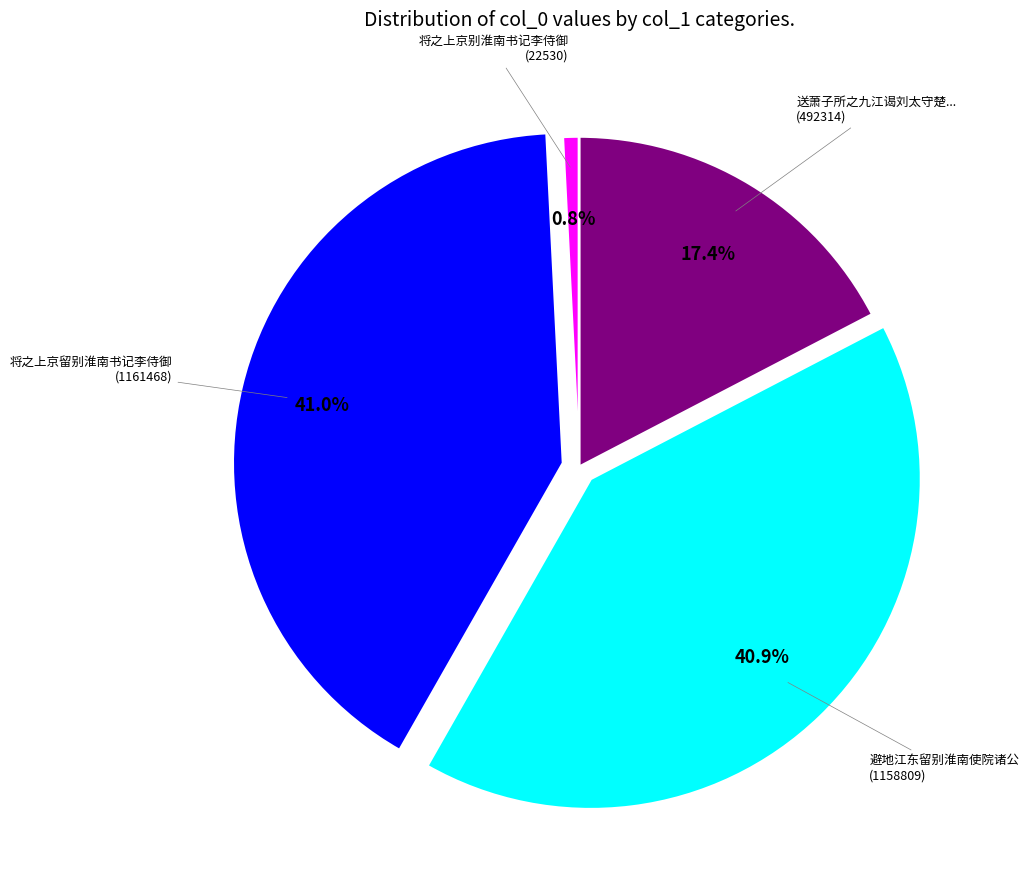

Is there any slice that represents more than half of the pie?

No